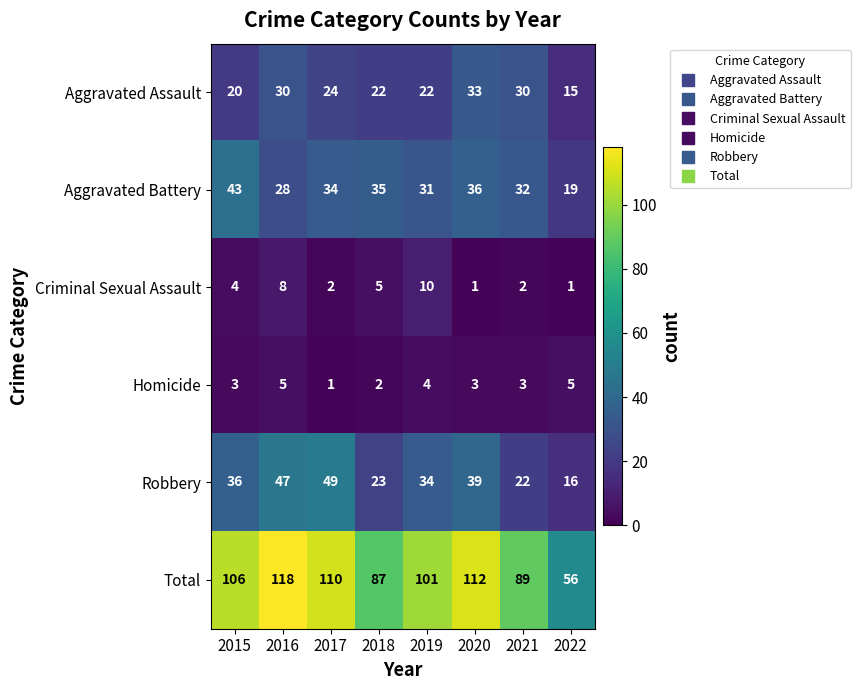

True or false: Total has a value of 106 at 2015.

True